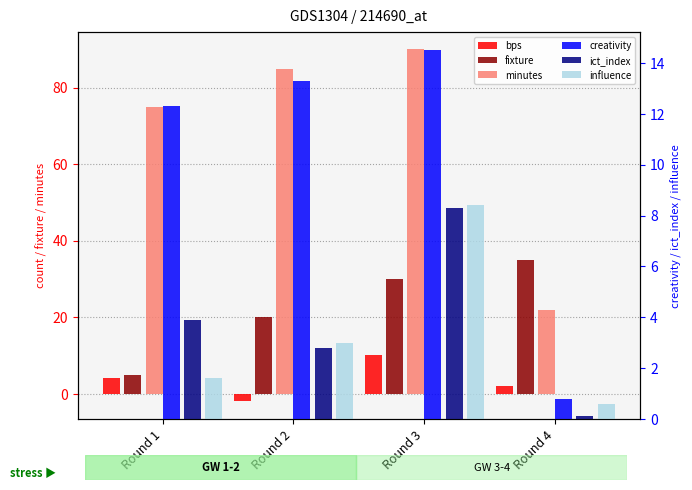

What is the difference between the maximum and minimum values in the fixture series?

30.0